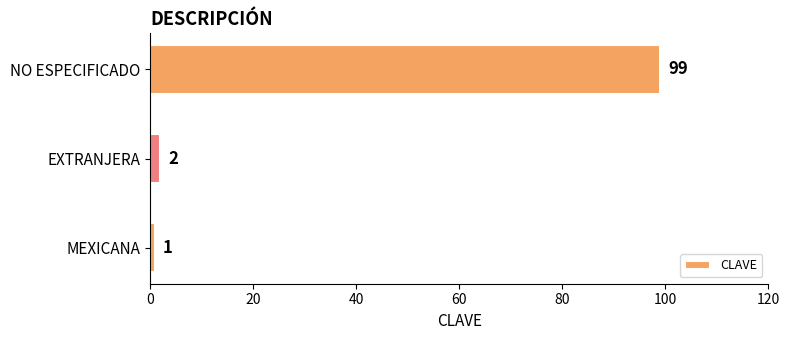

The chart shows a value of 2 at EXTRANJERA. True or false?

True